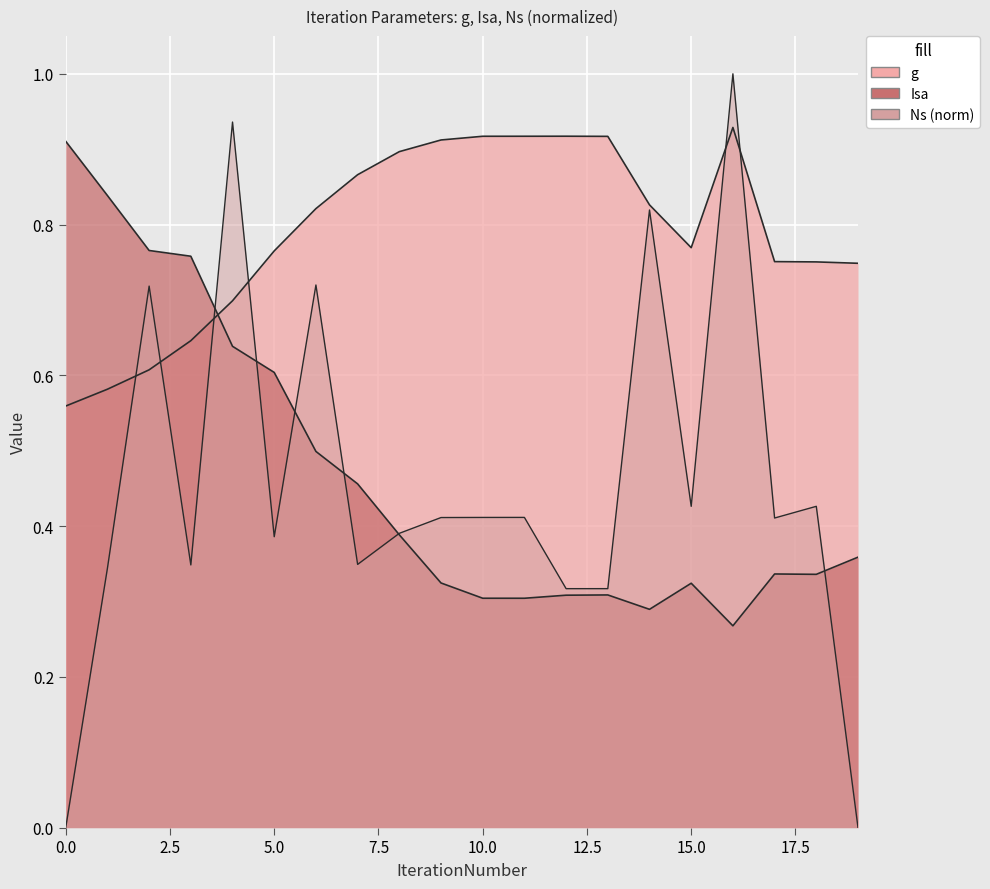

What is the average value of the Ns series?

0.5